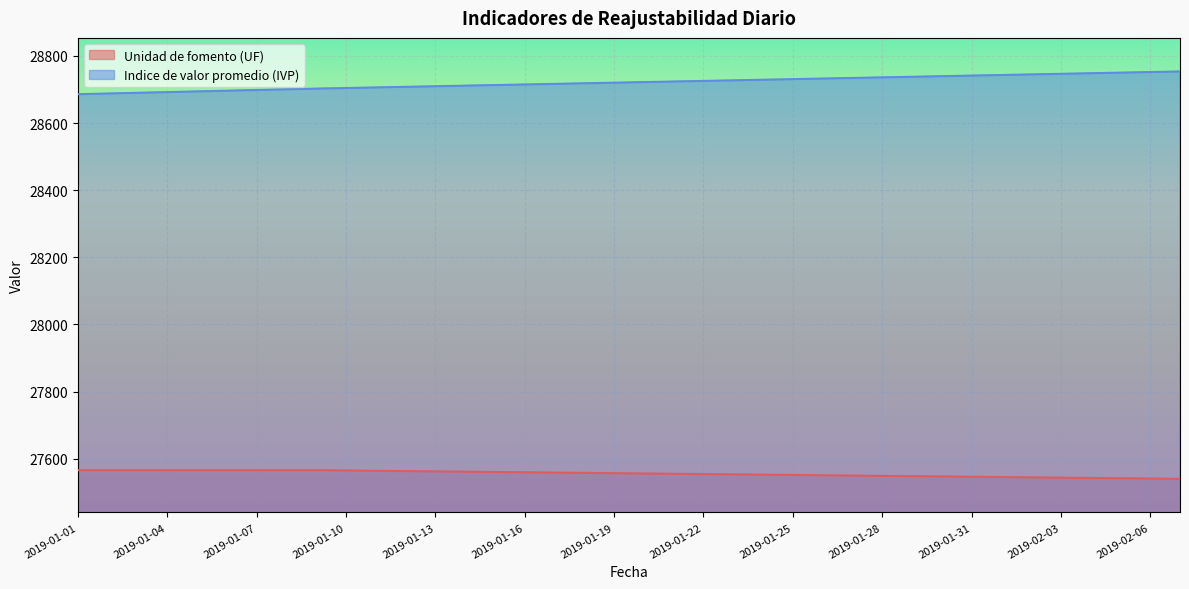

True or false: Indice de valor promedio (IVP) and Unidad de fomento (UF) intersect in this chart.

False